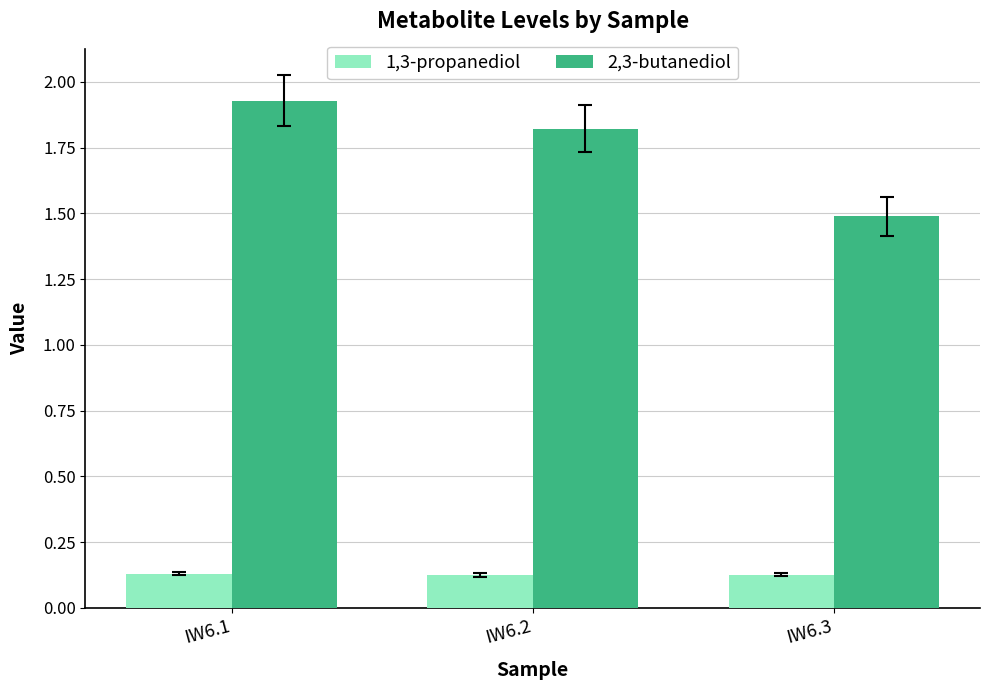

Is it true that 2,3-butanediol equals 2.7 at IW6.2?

False